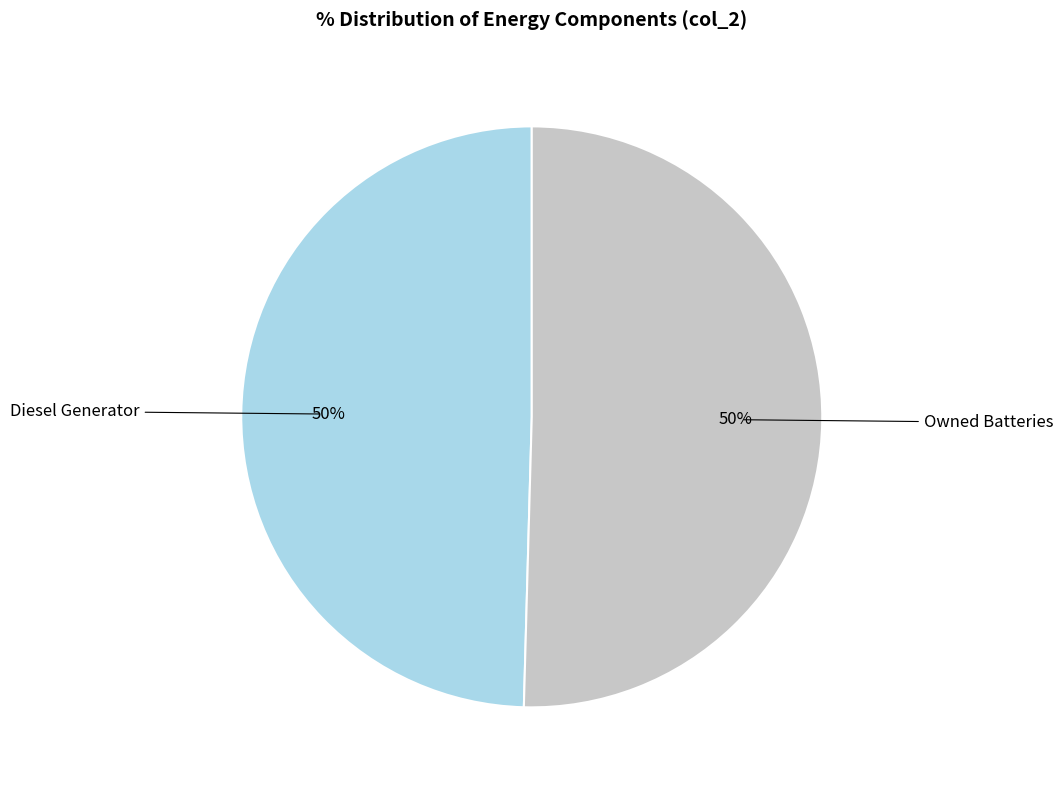

To the nearest percent, what is the average slice percentage?

50%